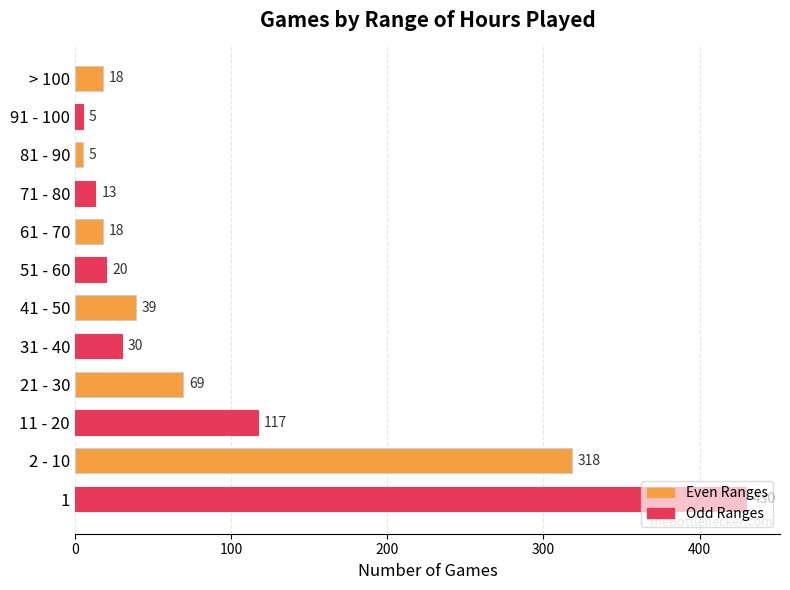

What value does the data have at 21 - 30?

69